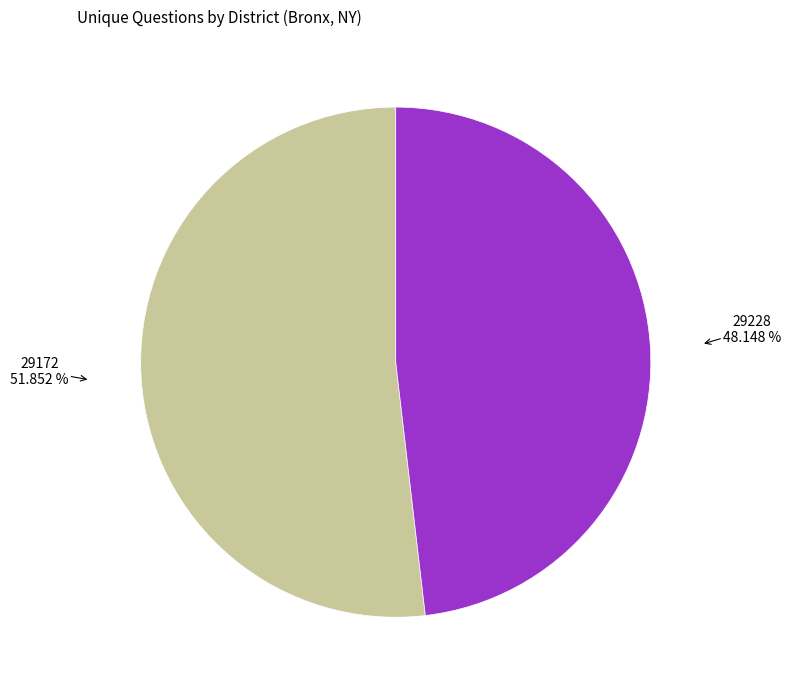

To the nearest percent, what is the average slice percentage?

50%